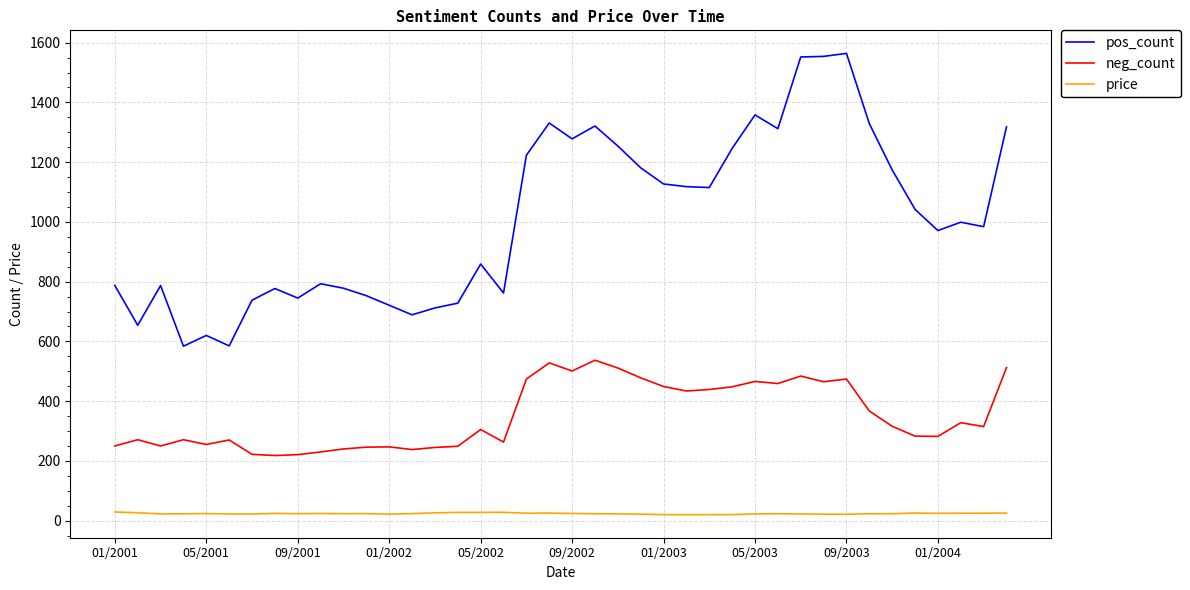

What is the sum of all pos_count values?

40423.0